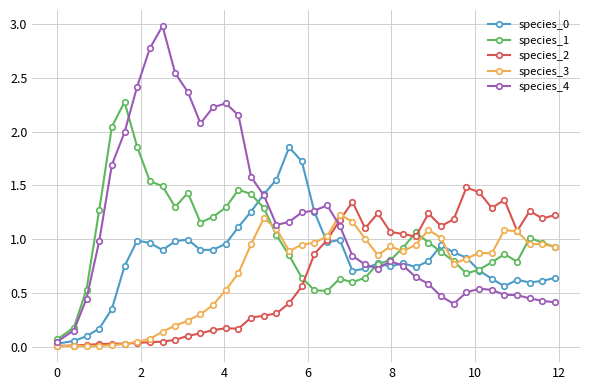

What is the maximum value shown in the chart?

3.0